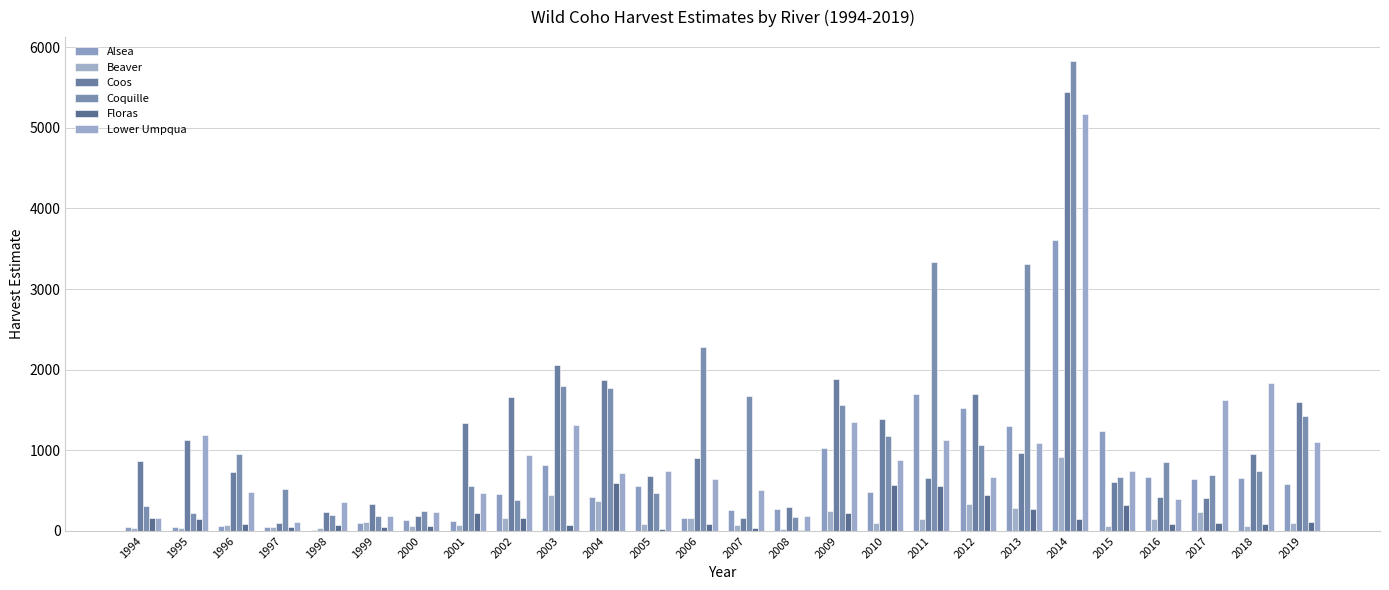

What is the sum of all Coos values?

28564.1